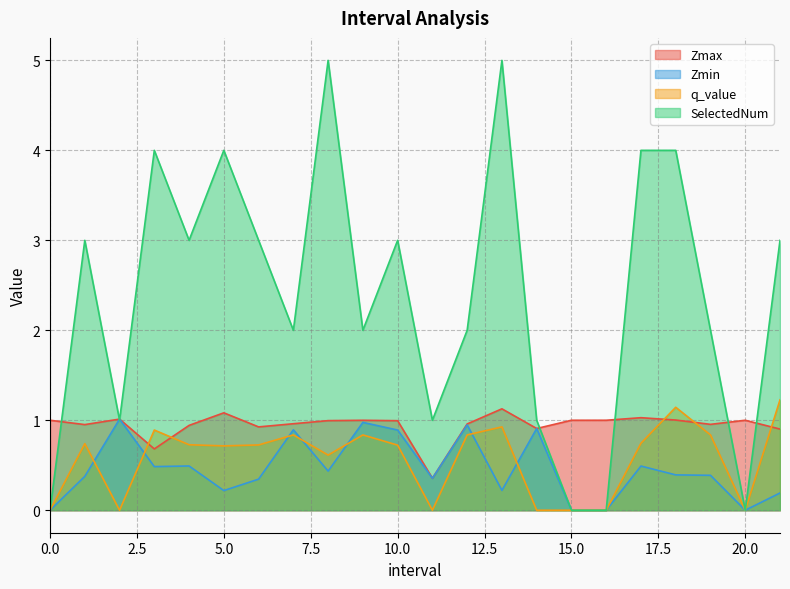

Does the chart display data point markers on the line(s)?

No